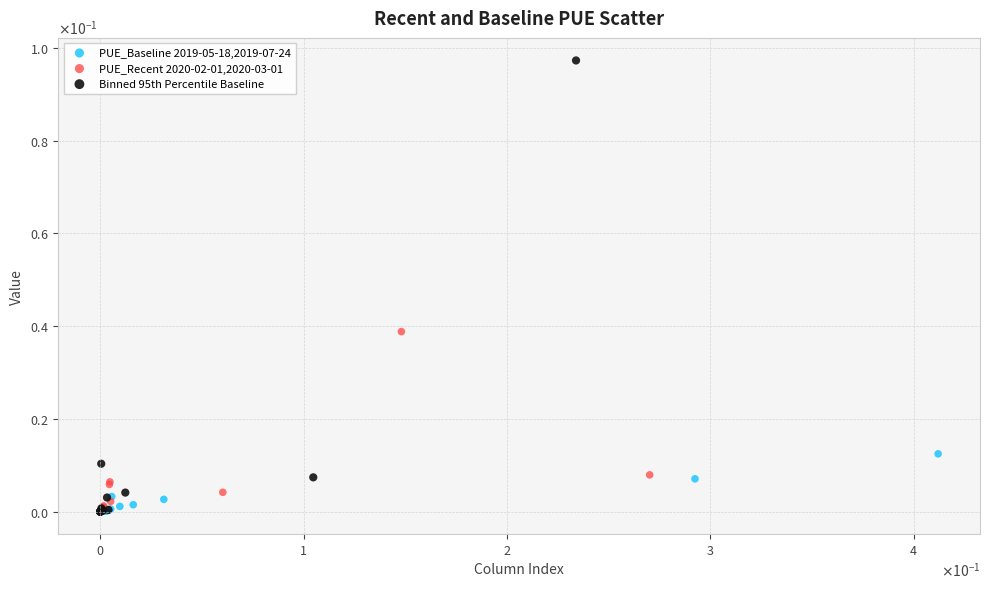

What are all the series names shown in the legend?

PUE_Baseline 2019-05-18,2019-07-24, PUE_Recent 2020-02-01,2020-03-01, Binned 95th Percentile Baseline